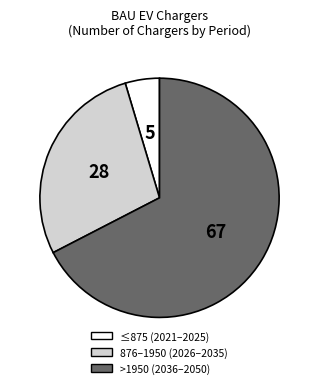

Is it true that >1950 (2036–2050) is 62% of the pie?

False